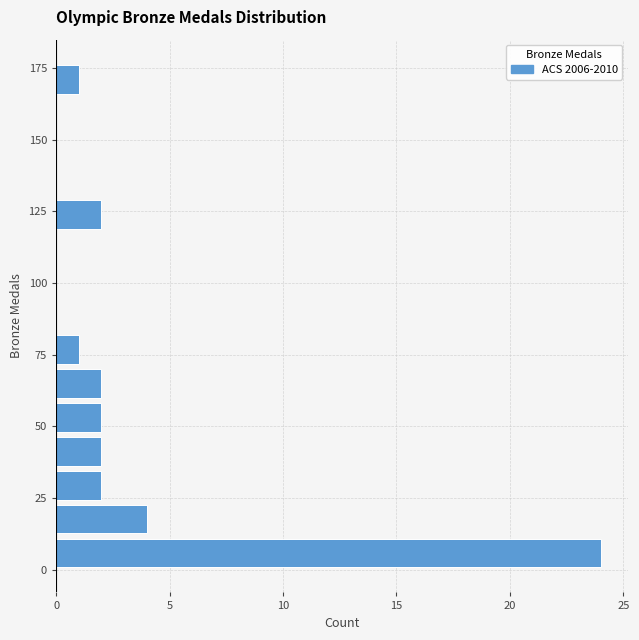

Around what value on the y-axis is the longest bar? Give the approximate position of its centre, as read against the axis.

5